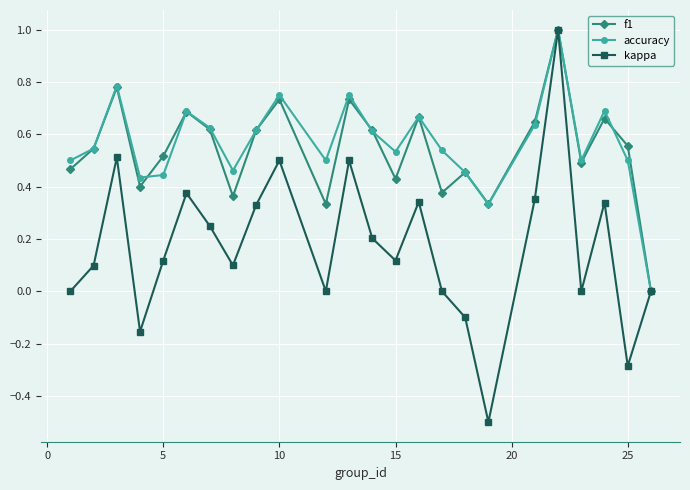

What is the maximum value shown in the chart?

1.0